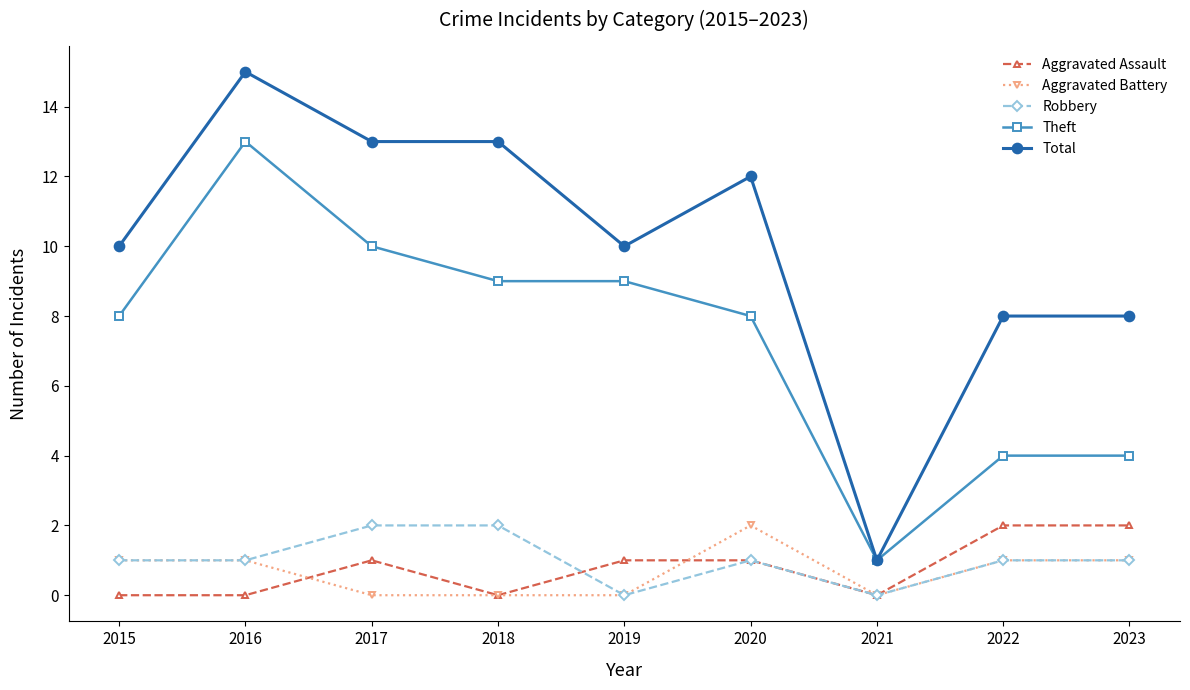

The value of Robbery at 2023 is 1. True or false?

True